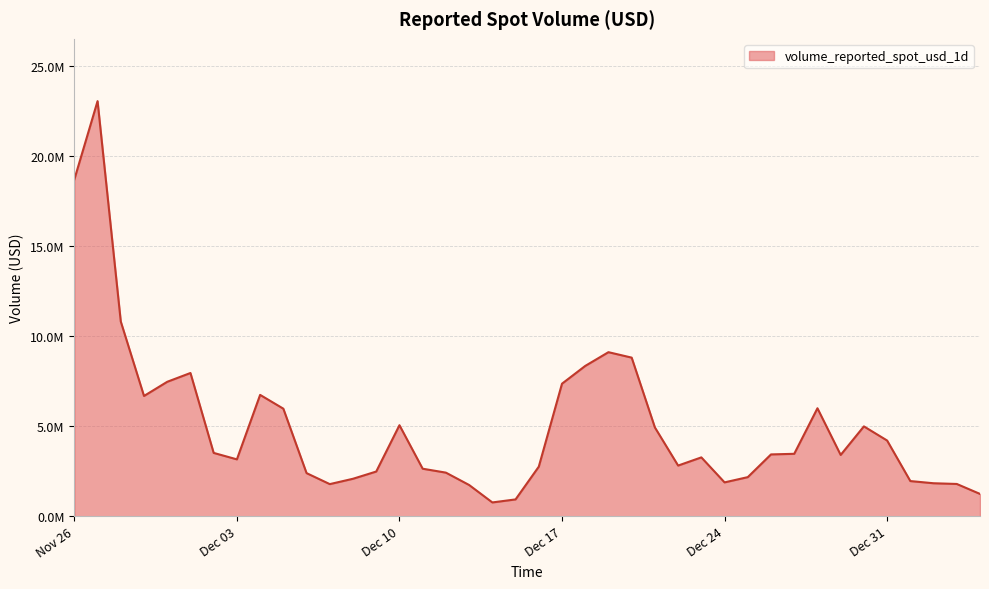

What is the sum of all values?

200325603.4